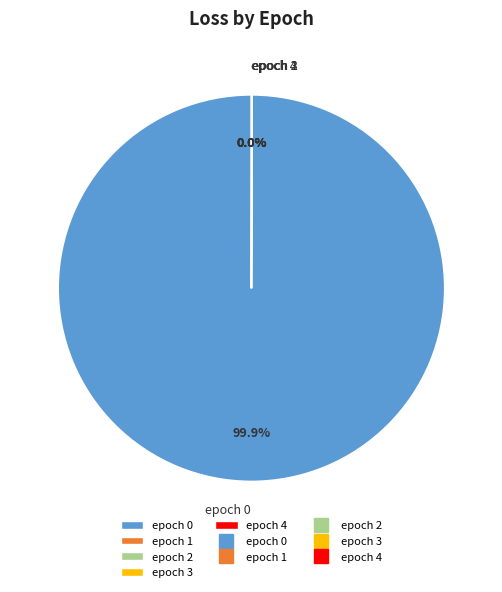

Is epoch 0 the majority of the pie?

Yes